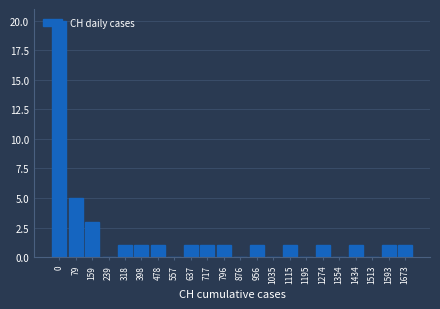

What is the greatest value displayed?

20